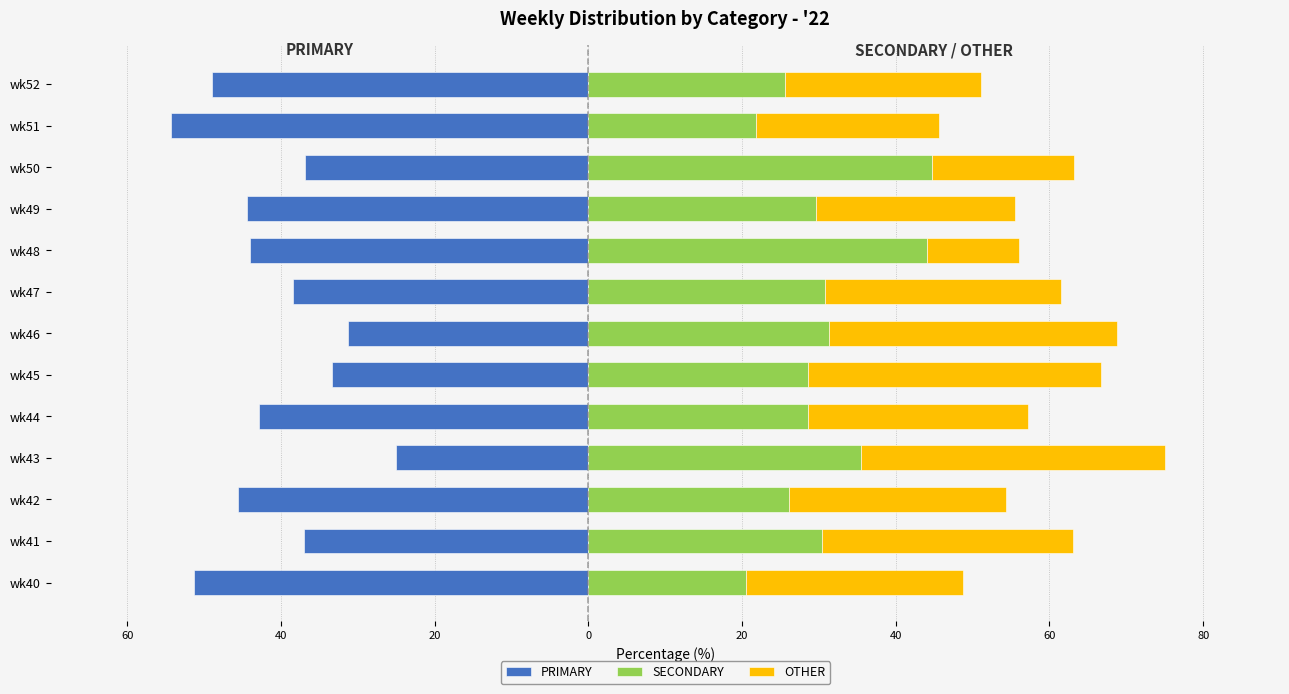

What is the average value of the PRIMARY series?

-41.0